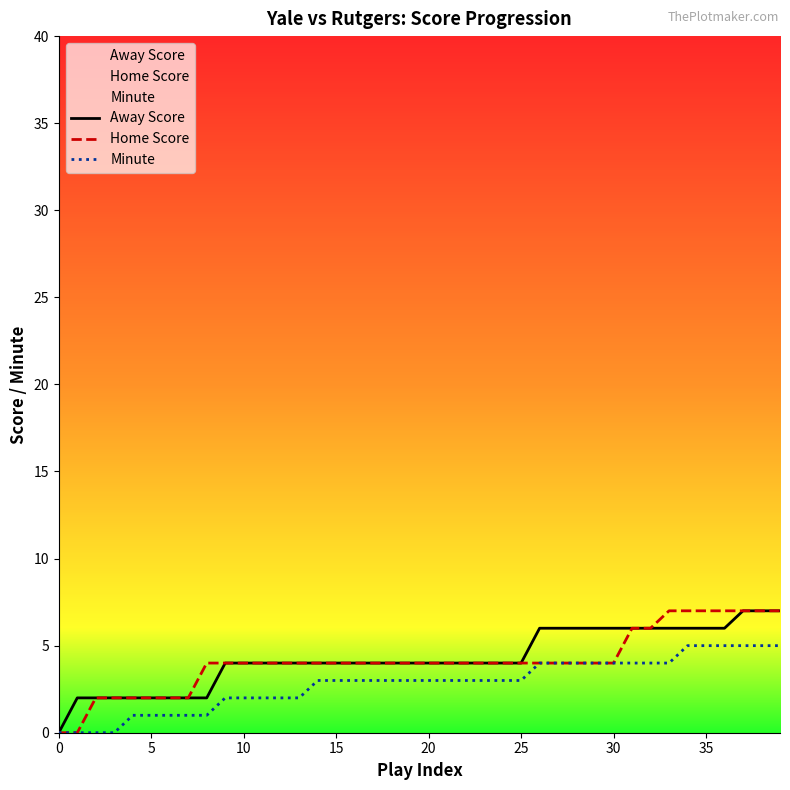

What is the maximum value shown in the chart?

7